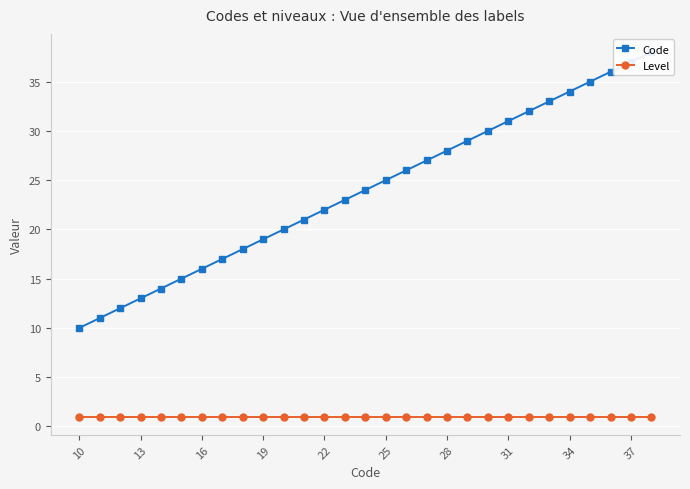

Is this an area chart (filled region under the line)?

No